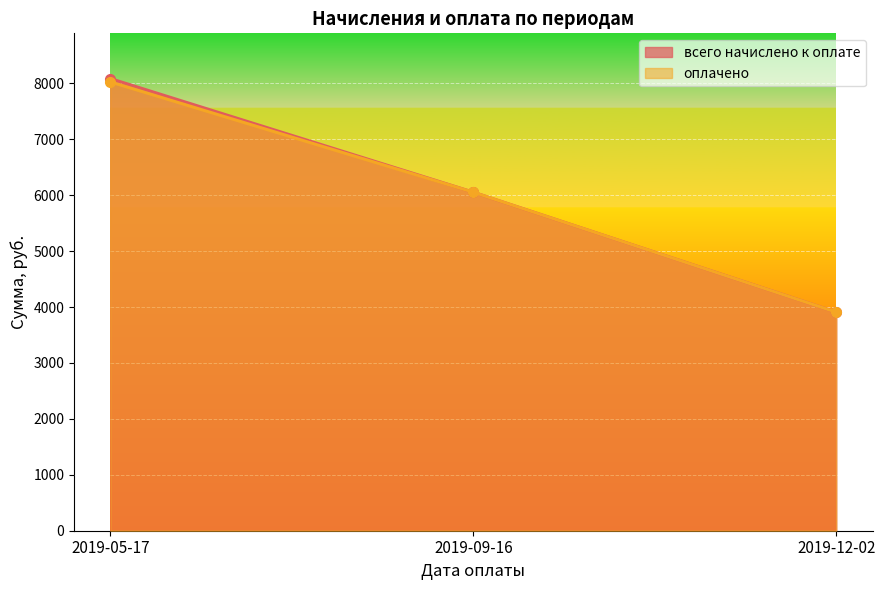

How many lines are shown in the chart?

2